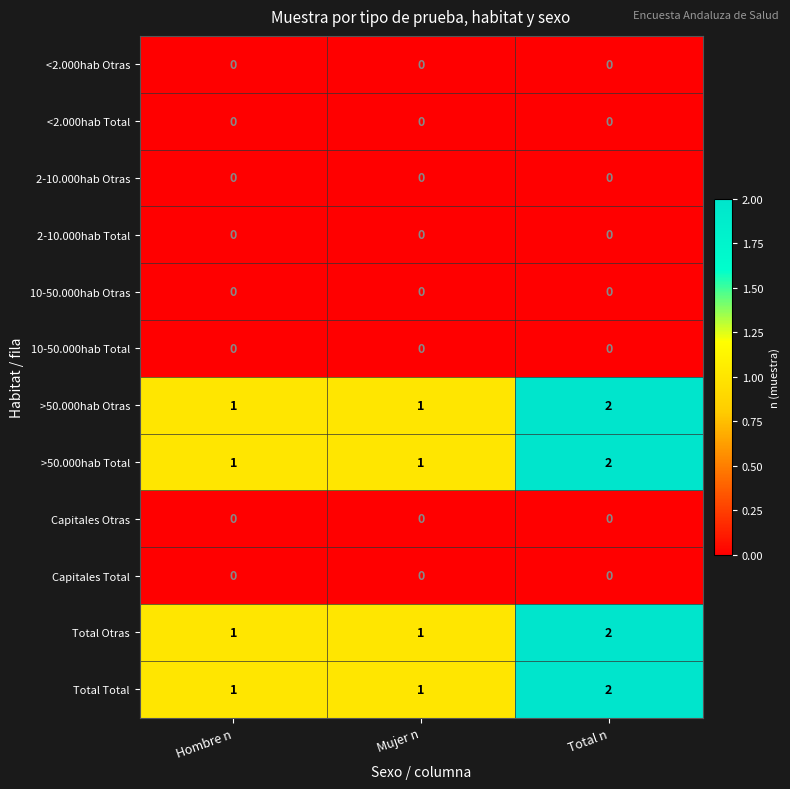

At which category does the chart reach its peak across all series?

Total n